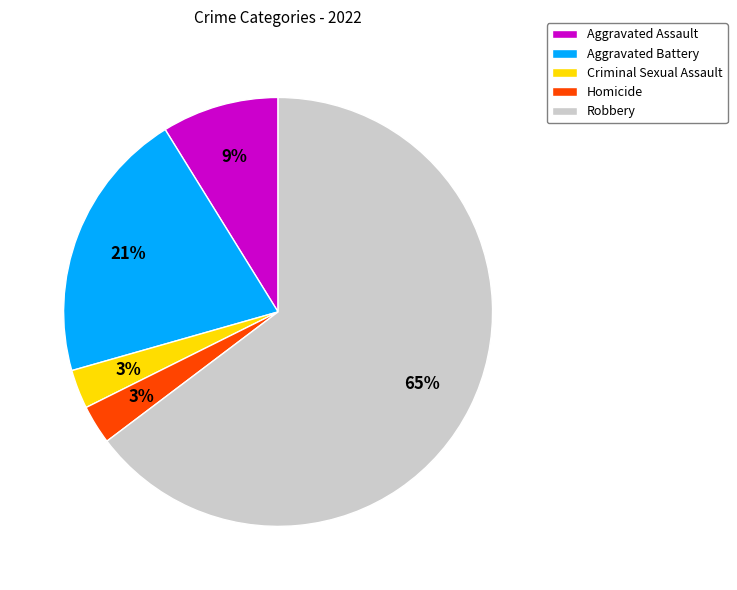

Which category has the biggest portion of the pie?

Robbery